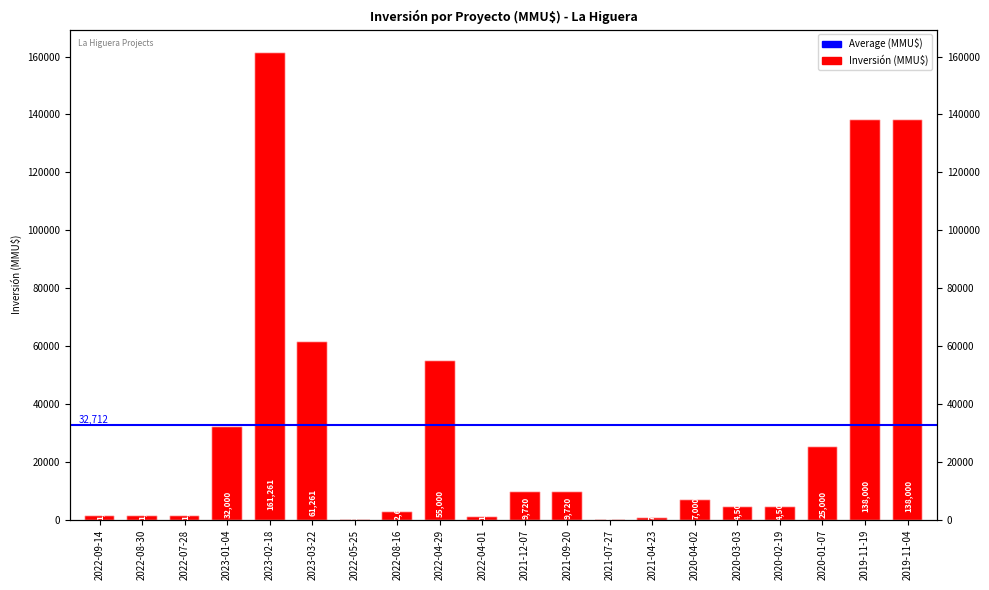

What is the label of the 20th bar from the left?

2019-11-04